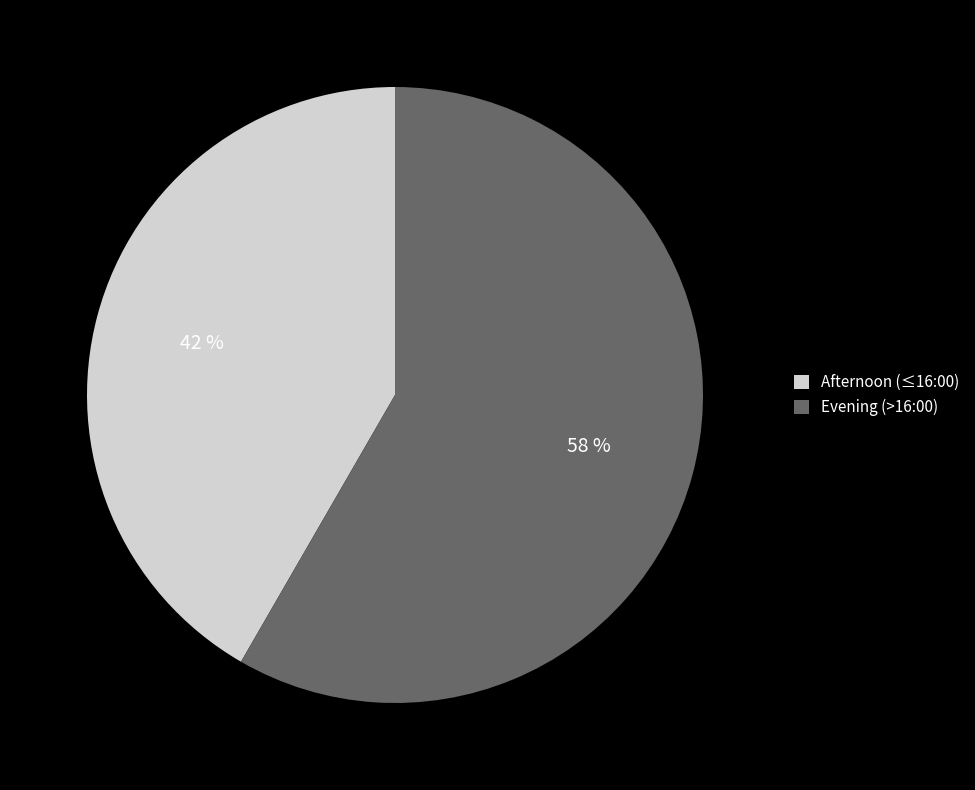

To the nearest percent, what is the average slice percentage?

50%